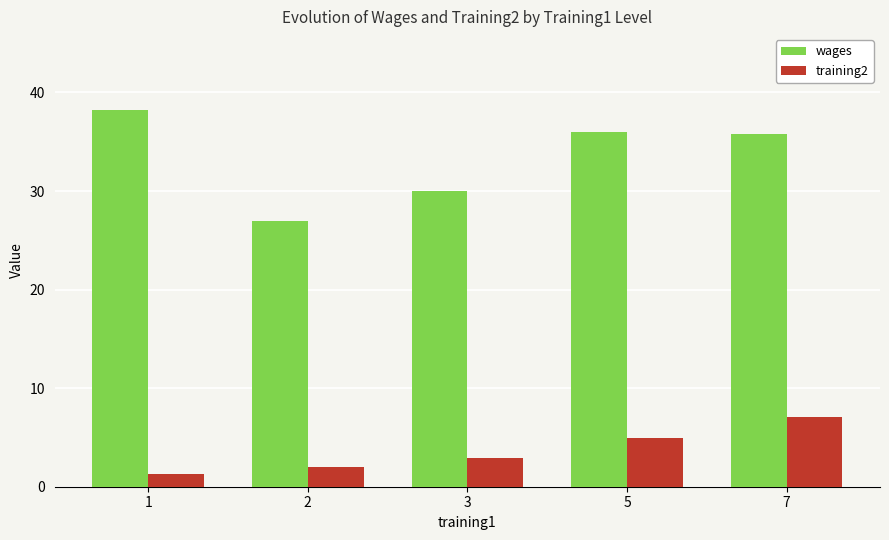

Rank the series at 2 from lowest to highest value.

training2, wages